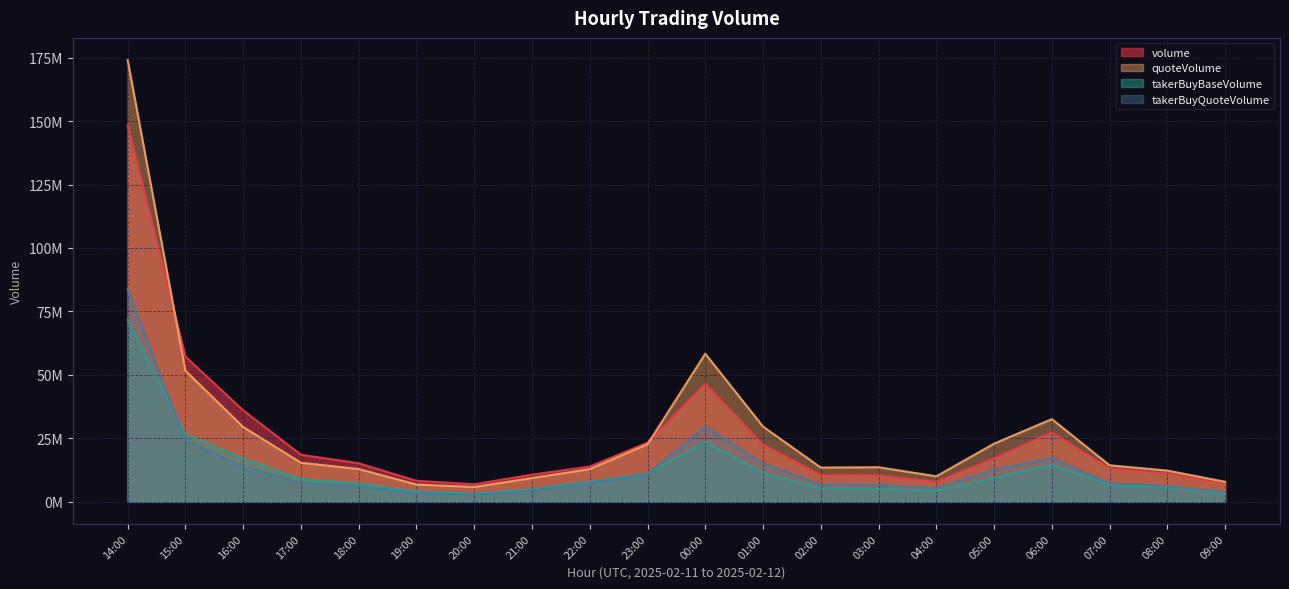

Between 03:00 and 09:00, which series saw the biggest shift?

quoteVolume